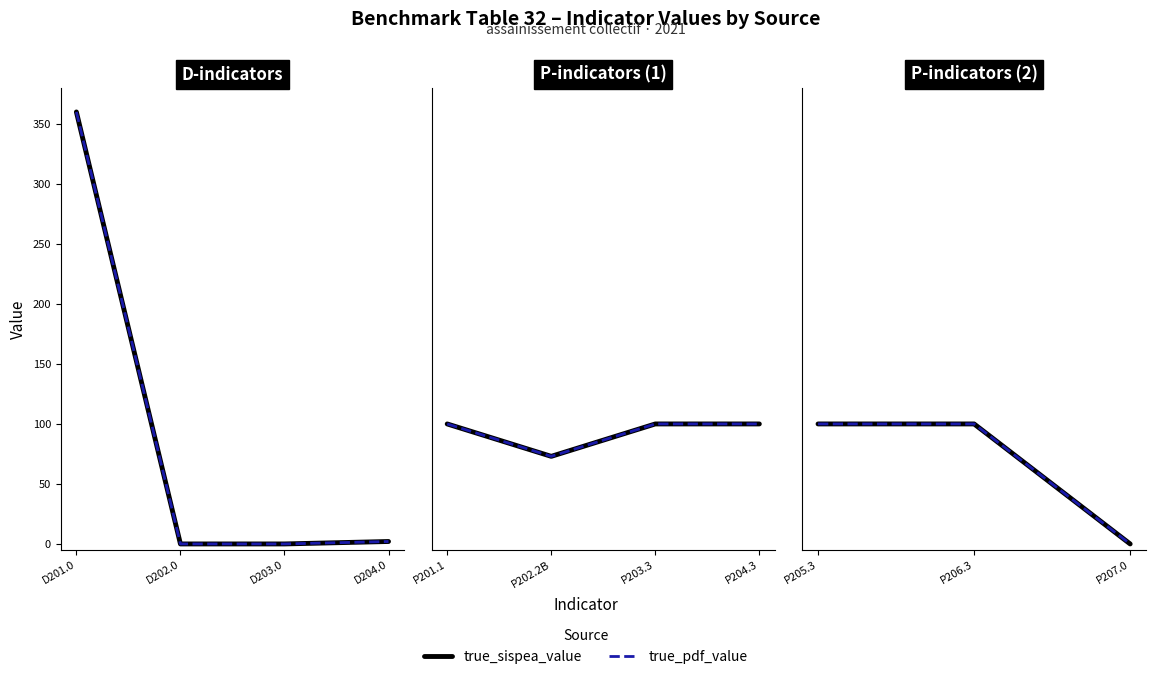

Is it true that true_pdf_value equals -38 at P207.0?

False